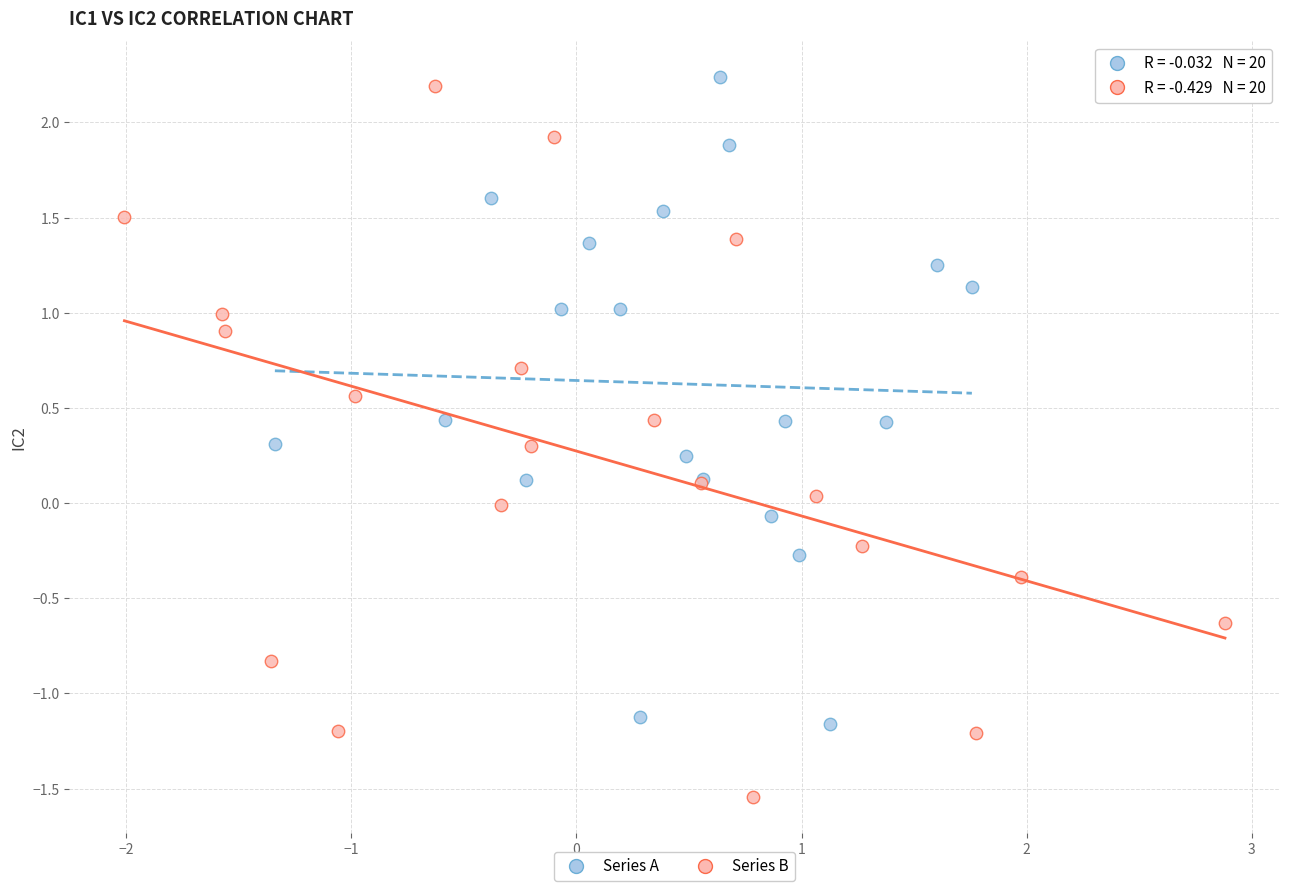

Which series has the largest Y range (max minus min)?

Series B